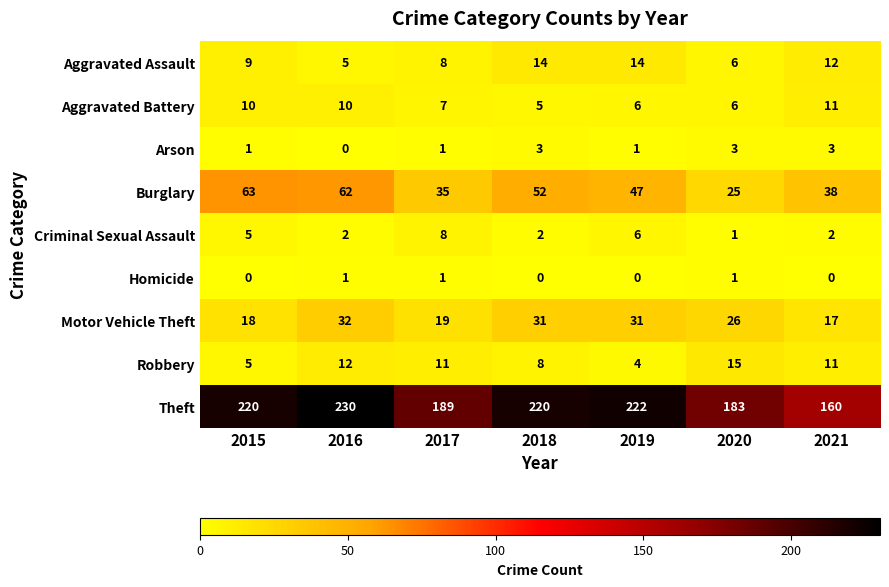

What is the difference between the highest and lowest values at 2019?

222